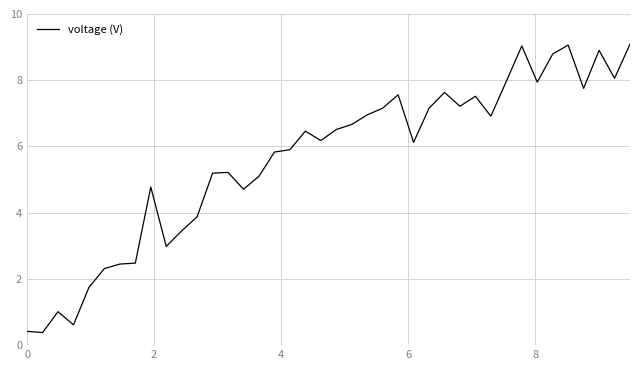

What is the greatest value displayed?

9.1